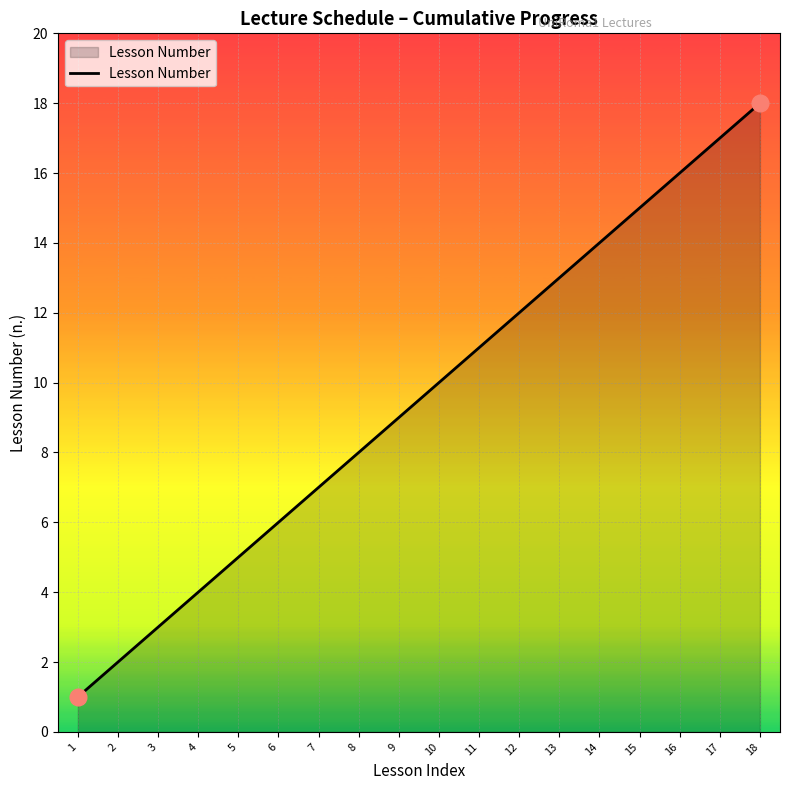

How many lines are shown in the chart?

1